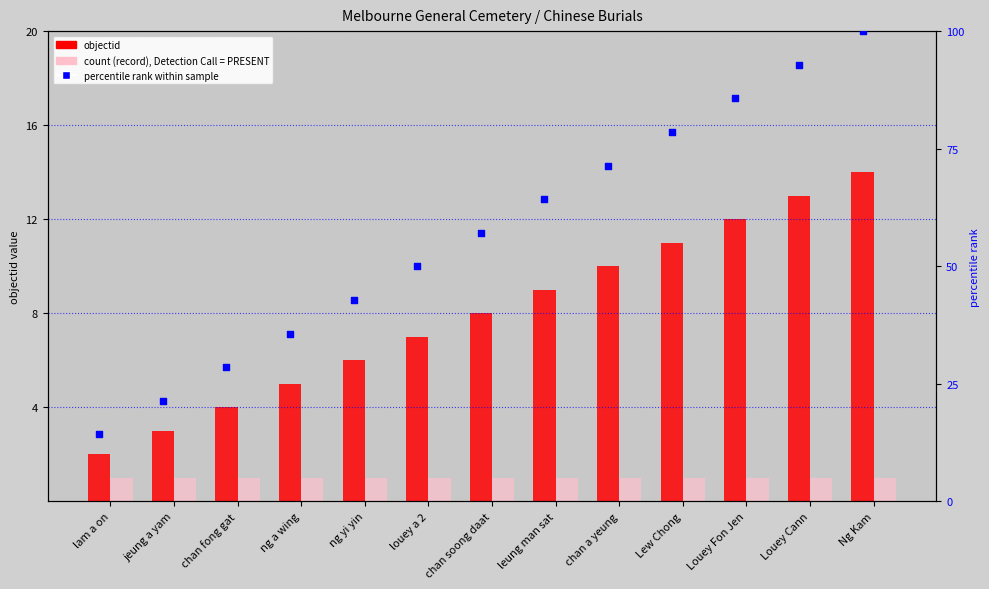

Which series contains the highest Y value?

percentile rank within sample